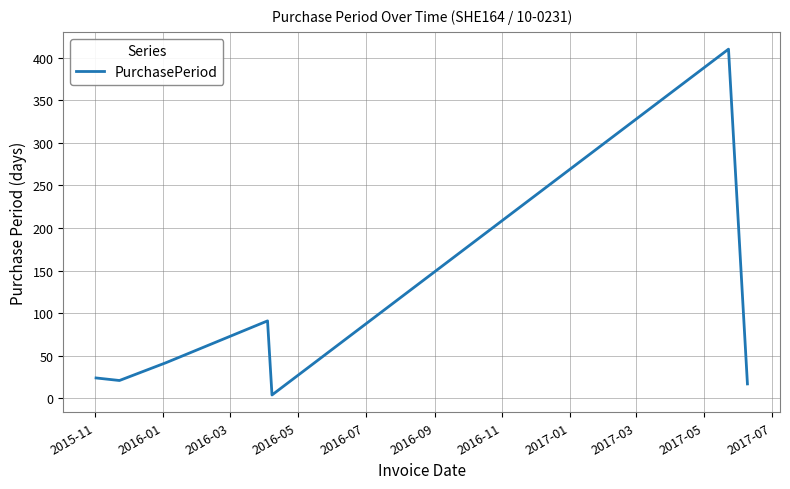

What is the difference between the maximum and minimum values?

406